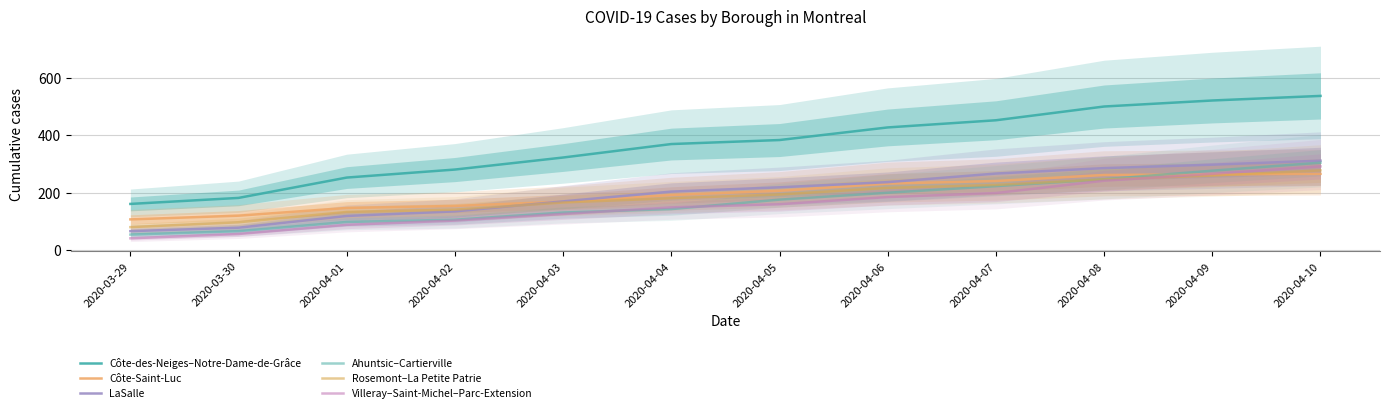

What is the difference between the LaSalle values at 2020-03-30 and 2020-03-29?

12